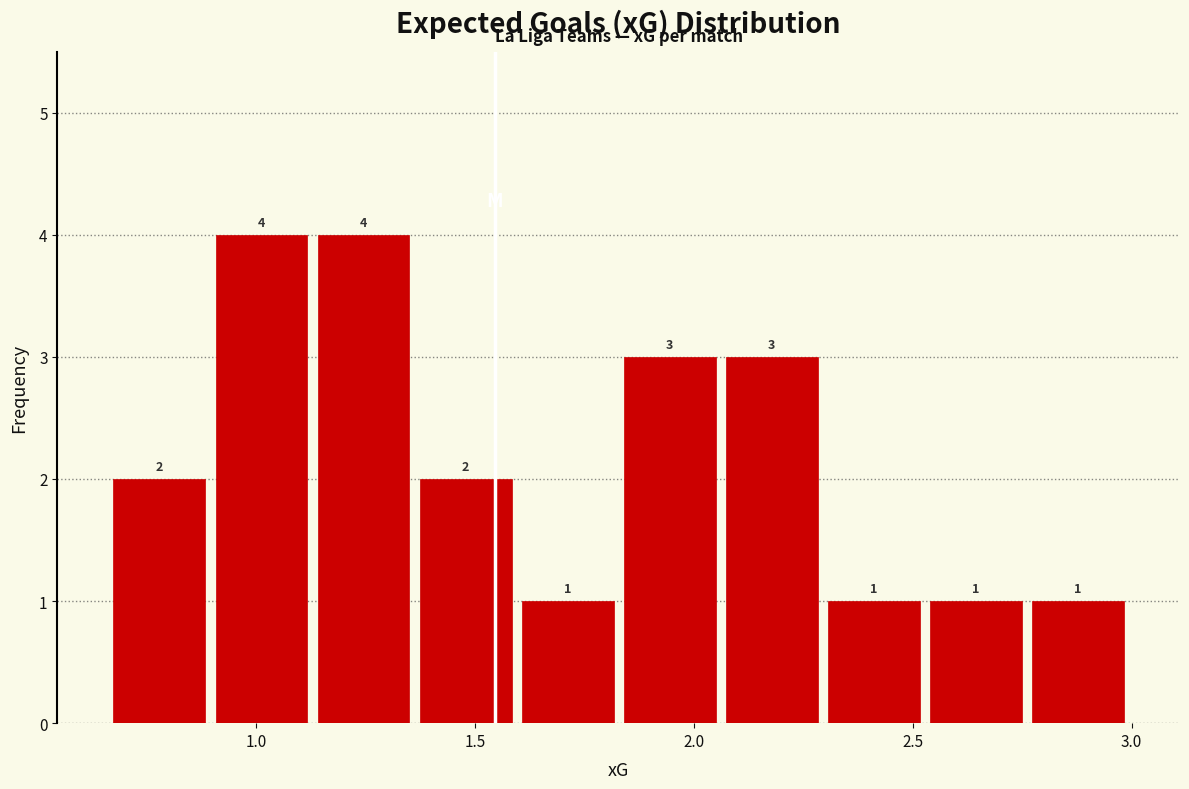

Reading left to right, transcribe this chart: for each bar, give the range it covers on the x-axis and its height. The bar edges are not printed on the chart, so give them approximately, as read against the axis.

0.65 to 0.90: 2
0.90 to 1.15: 4
1.15 to 1.35: 4
1.35 to 1.60: 2
1.60 to 1.85: 1
1.85 to 2.05: 3
2.05 to 2.30: 3
2.30 to 2.55: 1
2.55 to 2.75: 1
2.75 to 3.00: 1